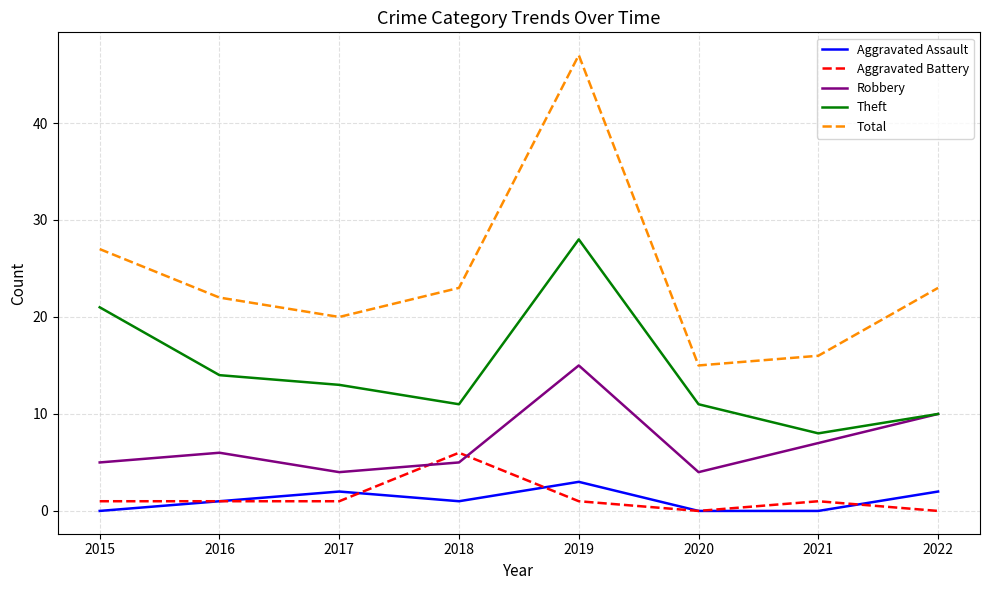

True or false: Robbery has a value of 5 at 2015.

True